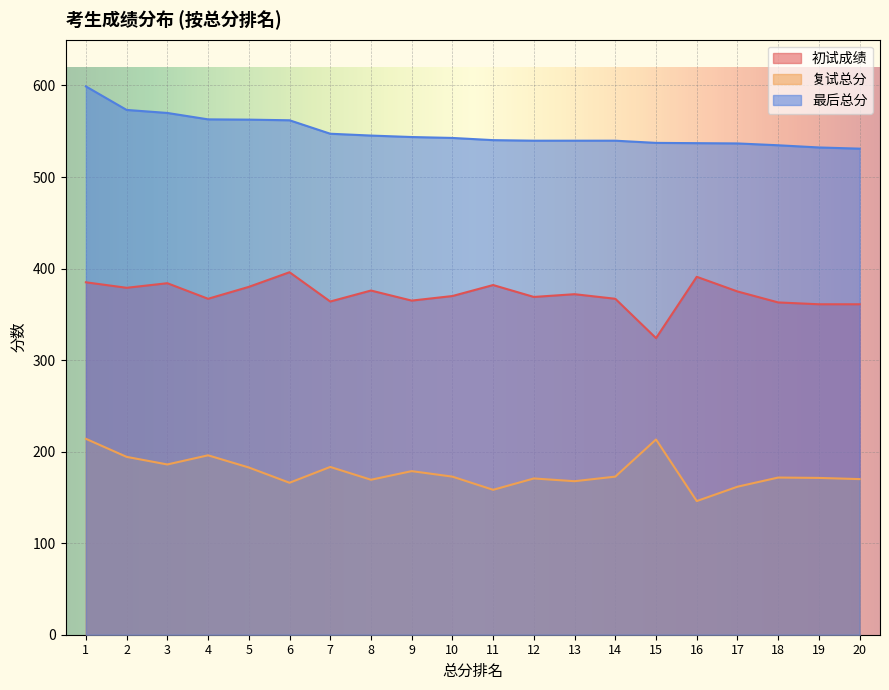

What is the spread (max minus min) of values at 8?

376.0